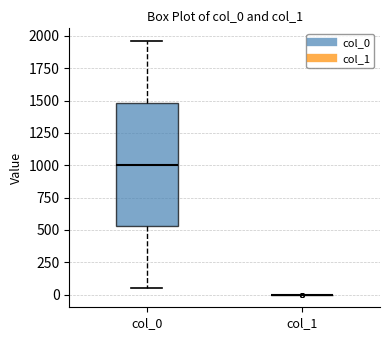

Reading left to right, read every box against the y-axis: the position of its median line, the range the box covers, and the ends of its whiskers. The values are not printed on the chart, so give them approximately, as read against the axis.

col_0: median 1000, box 550 to 1500, whiskers 50 to 1950
col_1: box collapsed to a line at 0, whiskers 0 to 0